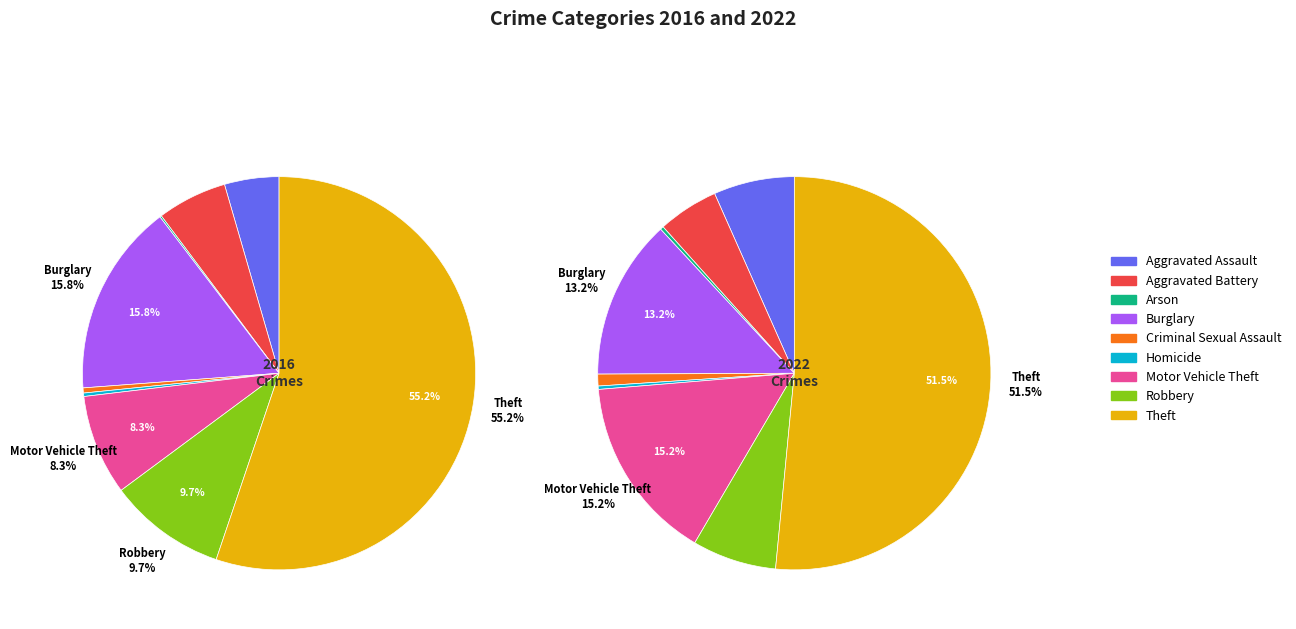

To the nearest percent, what is the average slice percentage?

11%